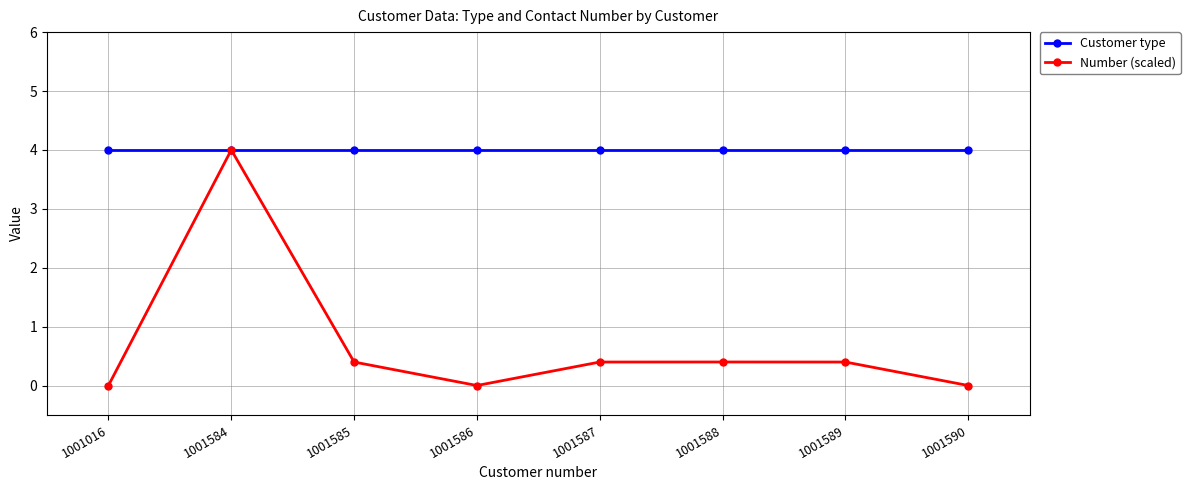

At which category does Number (scaled) reach its first local valley?

1001586